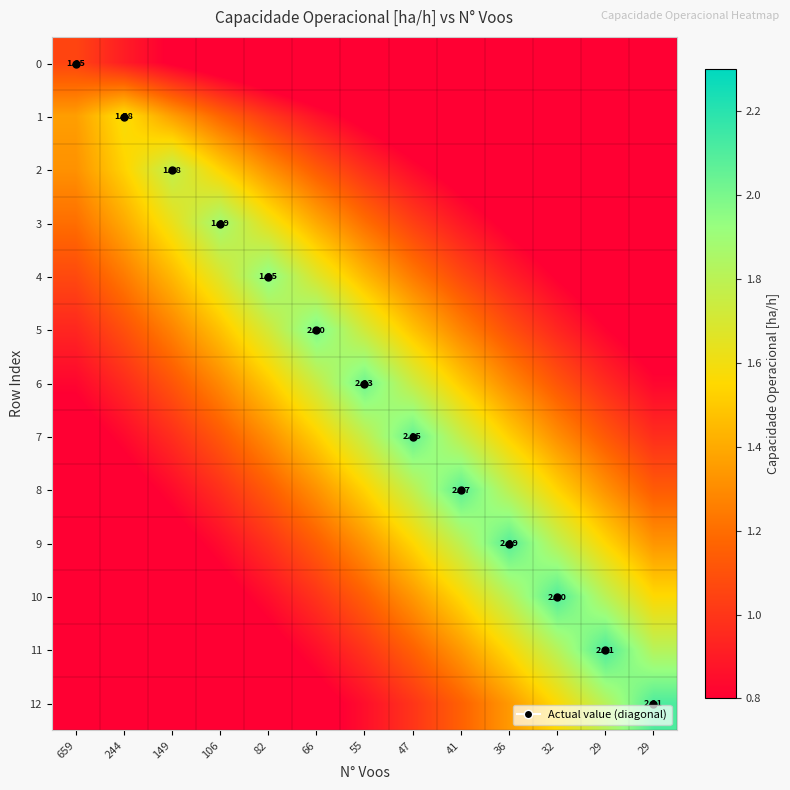

Rank the series by their maximum value, from lowest to highest.

0, 1, 2, 3, 4, 5, 6, 7, 8, 9, 10, 12, 11